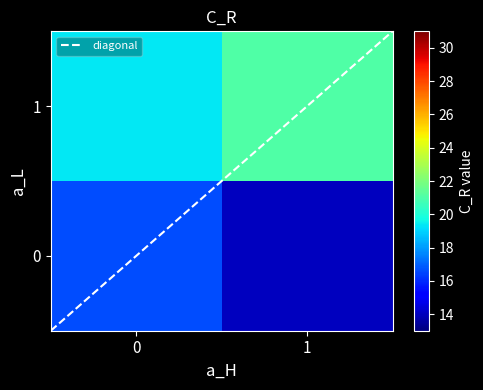

Between 0 and 1, which series saw the biggest shift?

row_0